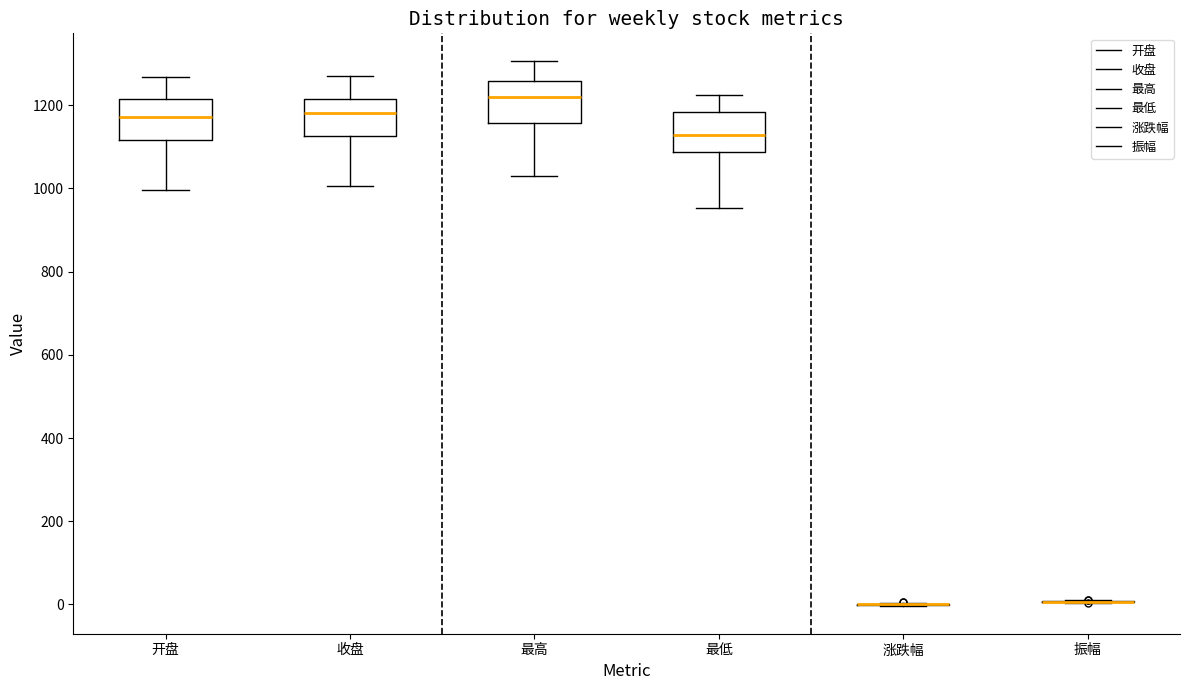

Where does the median line of the box for 最低 sit on the y-axis? The values are not printed on the chart, so give them approximately, as read against the axis.

1120